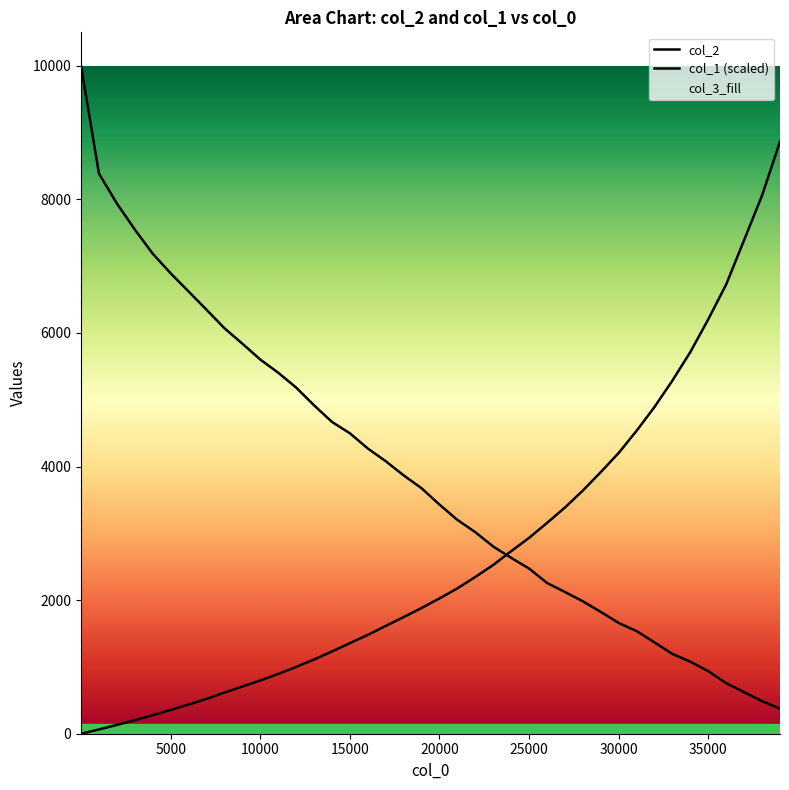

True or false: col_2 has a value of 3430.0 at 20001.

True